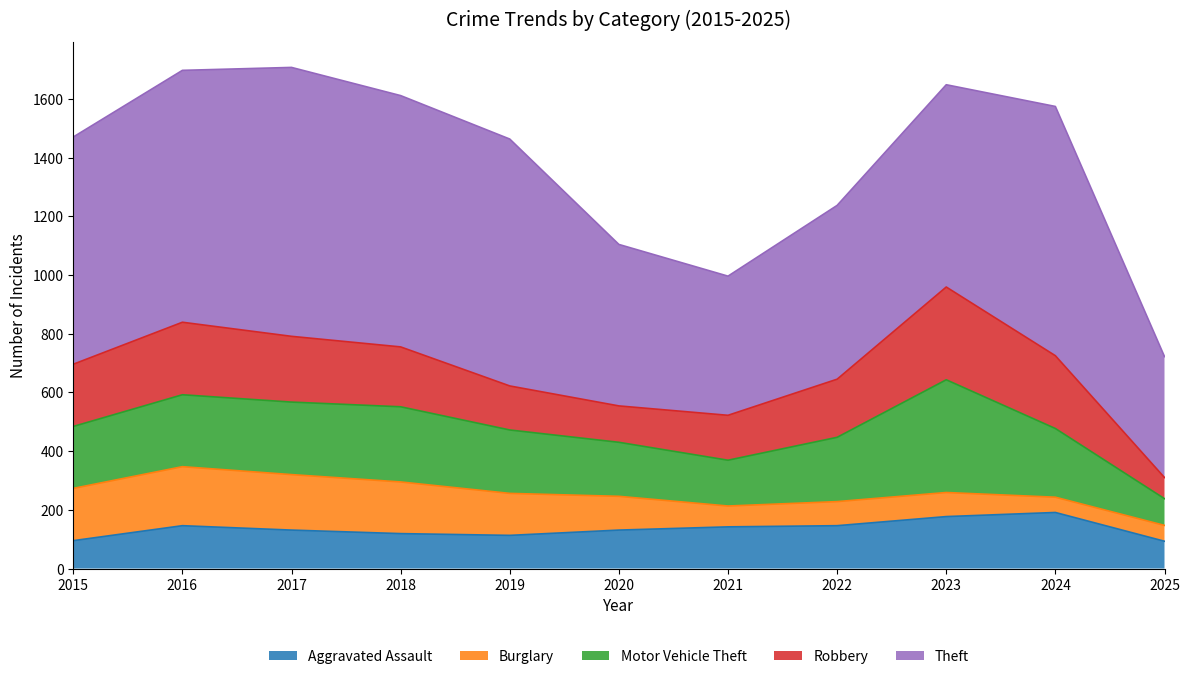

What is the difference between the Motor Vehicle Theft values at 2015 and 2016?

34